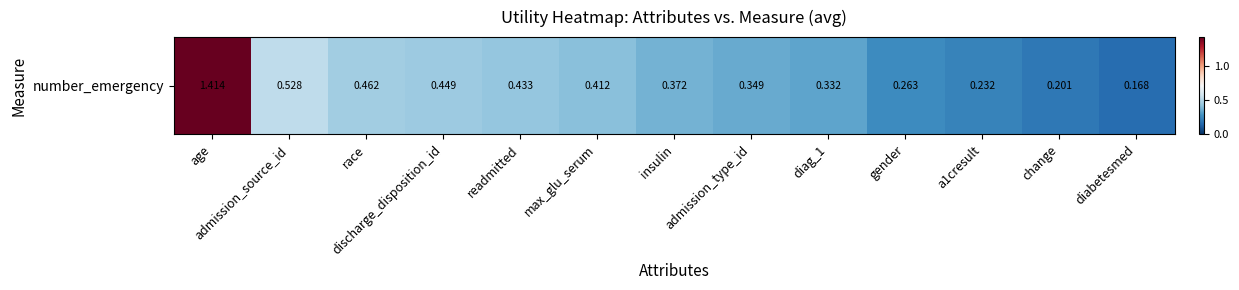

What is the sum of the values at admission_type_id and diag_1?

0.7